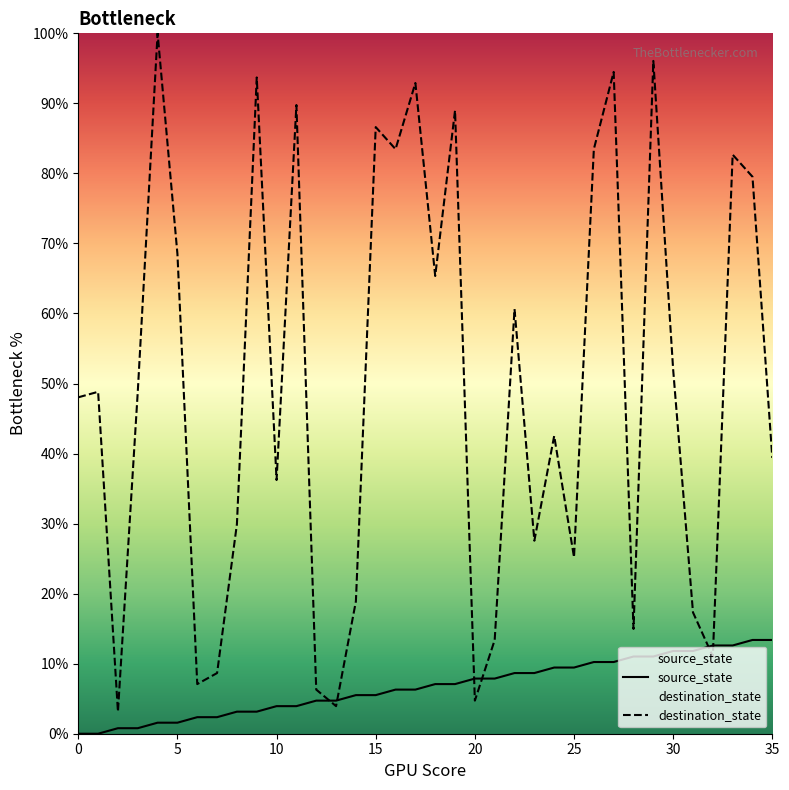

How many categories are shown in the chart?

36